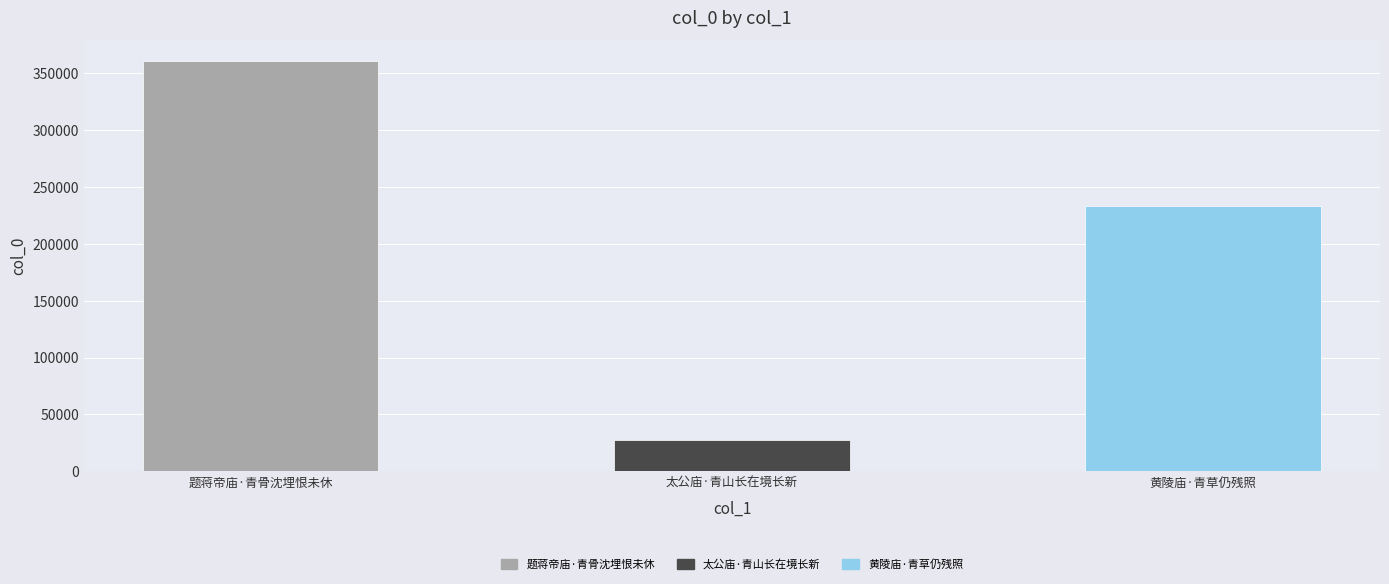

The value at 黄陵庙·青草仍残照 is 93454. True or false?

False